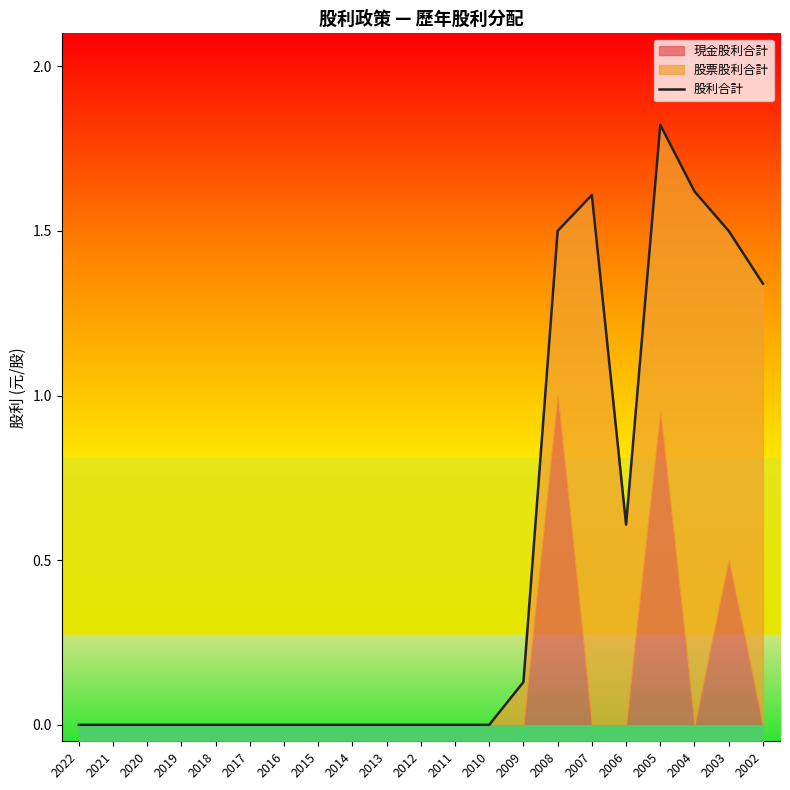

What is the change in value from 2017 to 2004?

+1.6